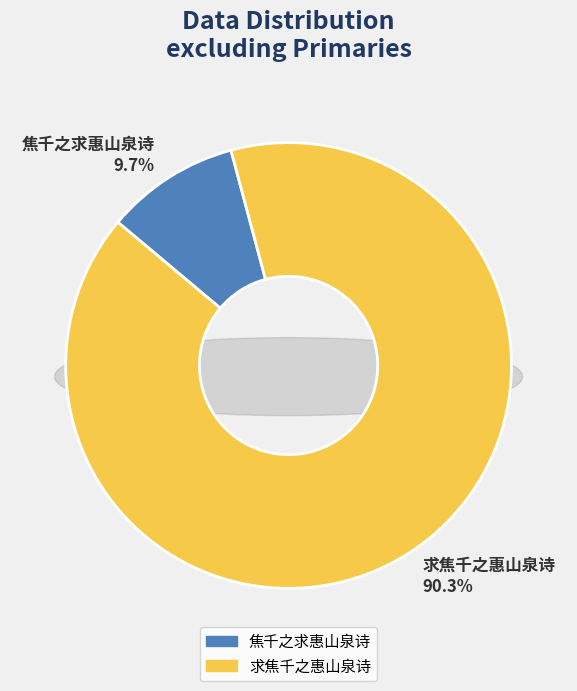

What is the largest slice in the pie chart?

求焦千之惠山泉诗